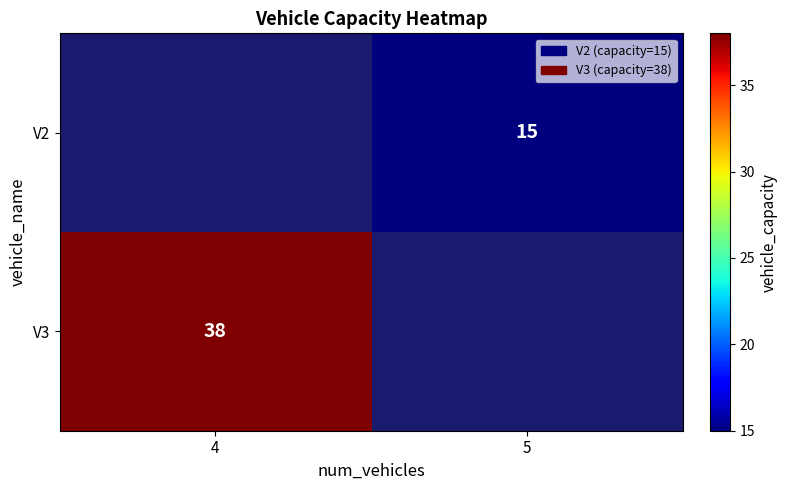

Between 4 and 5, which is larger?

5